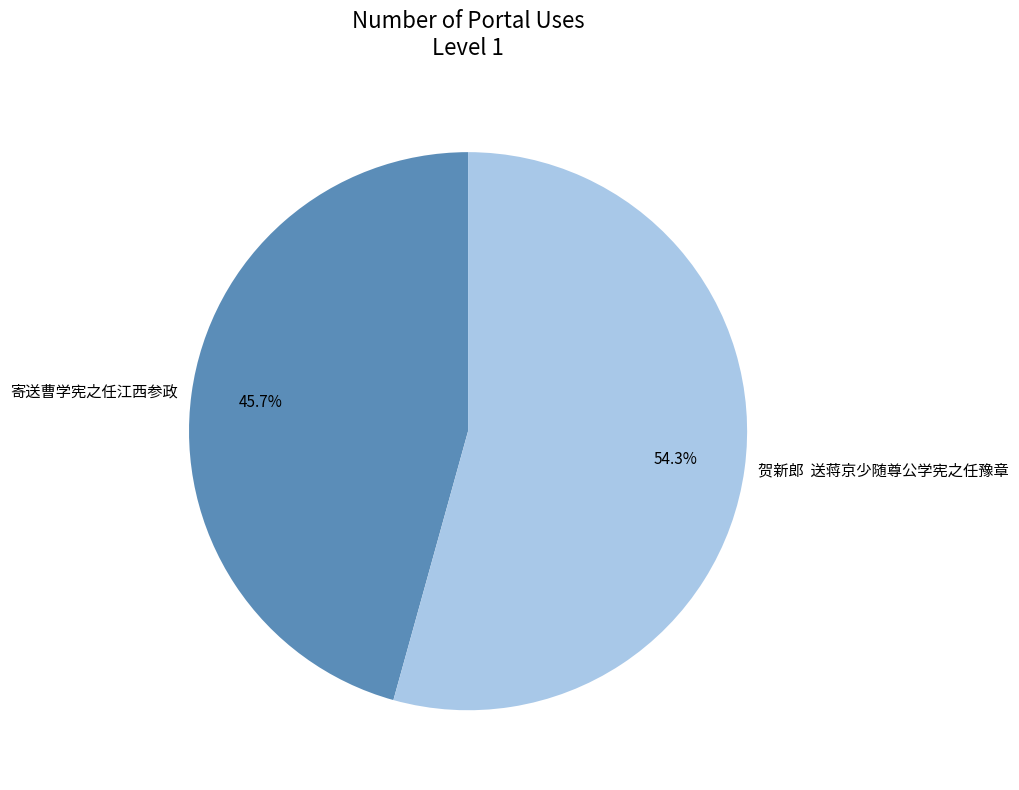

Which slice is the largest?

贺新郎 送蒋京少随尊公学宪之任豫章